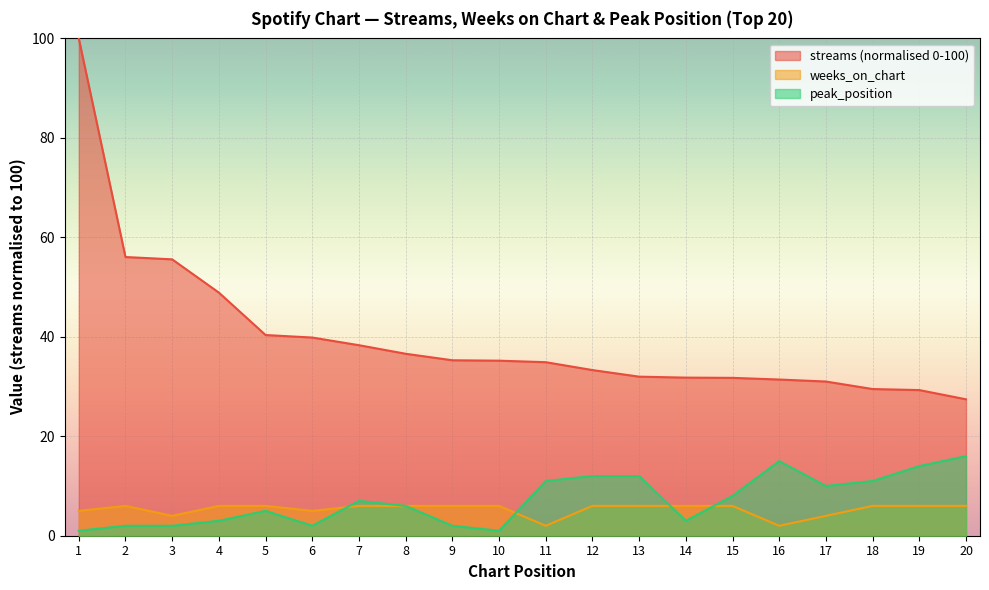

Which series has the widest spread of values?

streams (normalised 0-100)